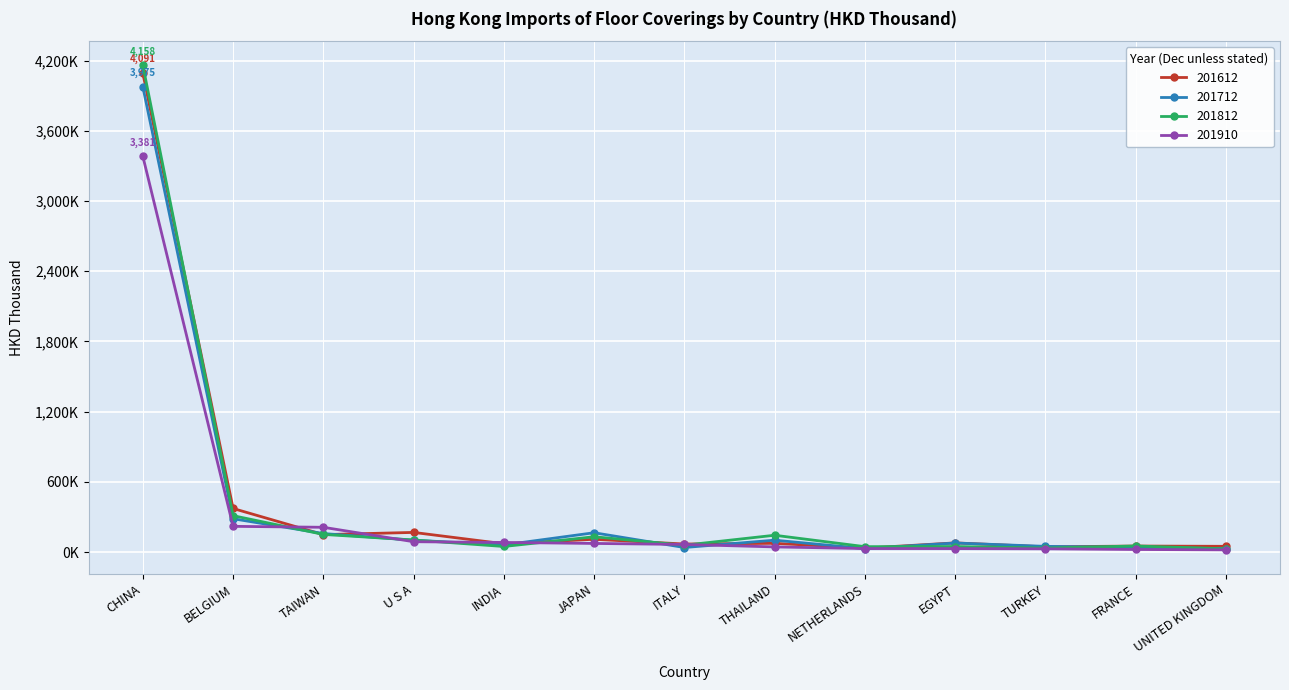

At which category is the sum across all series the highest?

CHINA